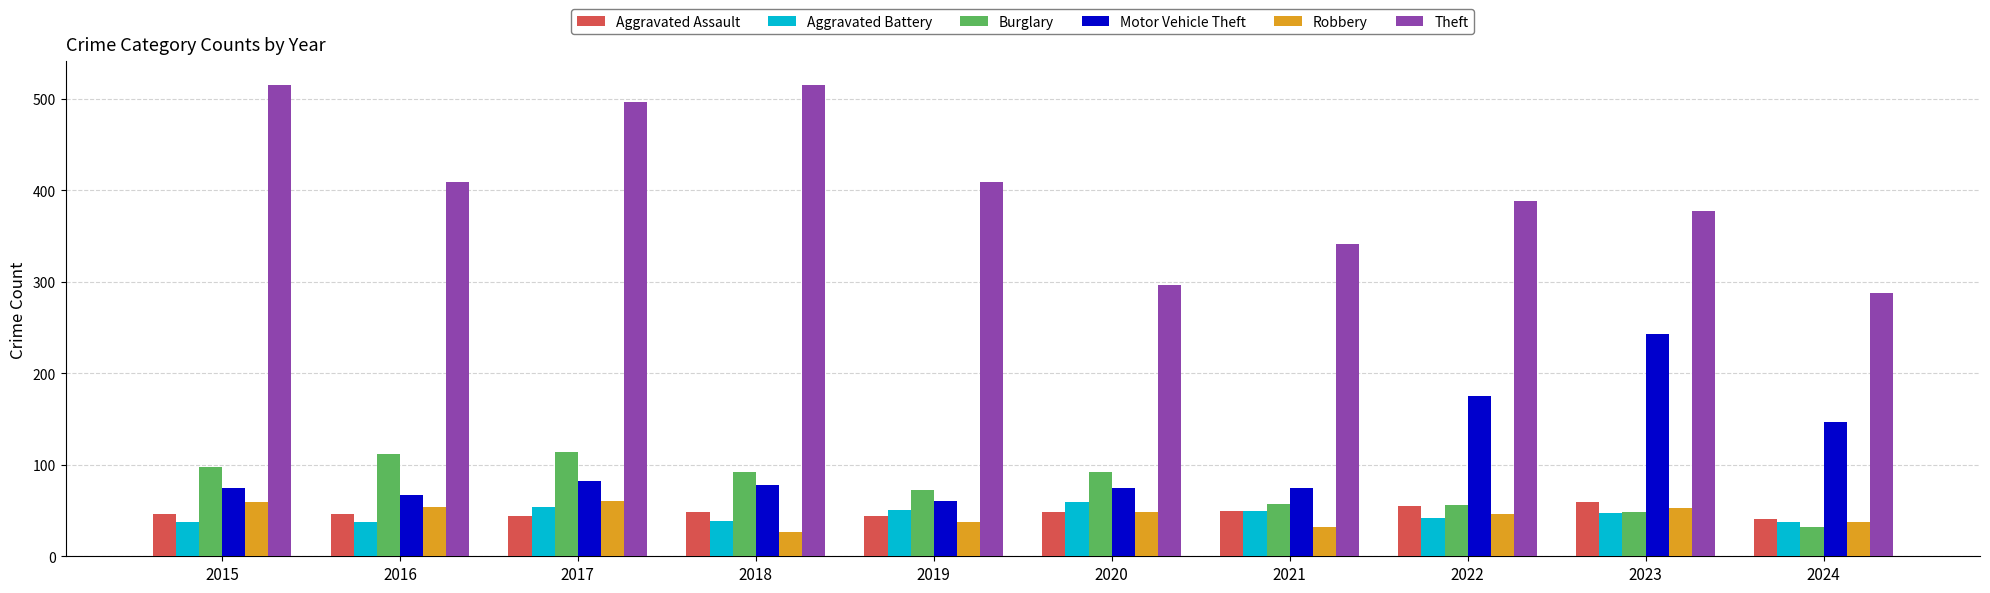

What is the difference between the Motor Vehicle Theft values at 2015 and 2024?

72